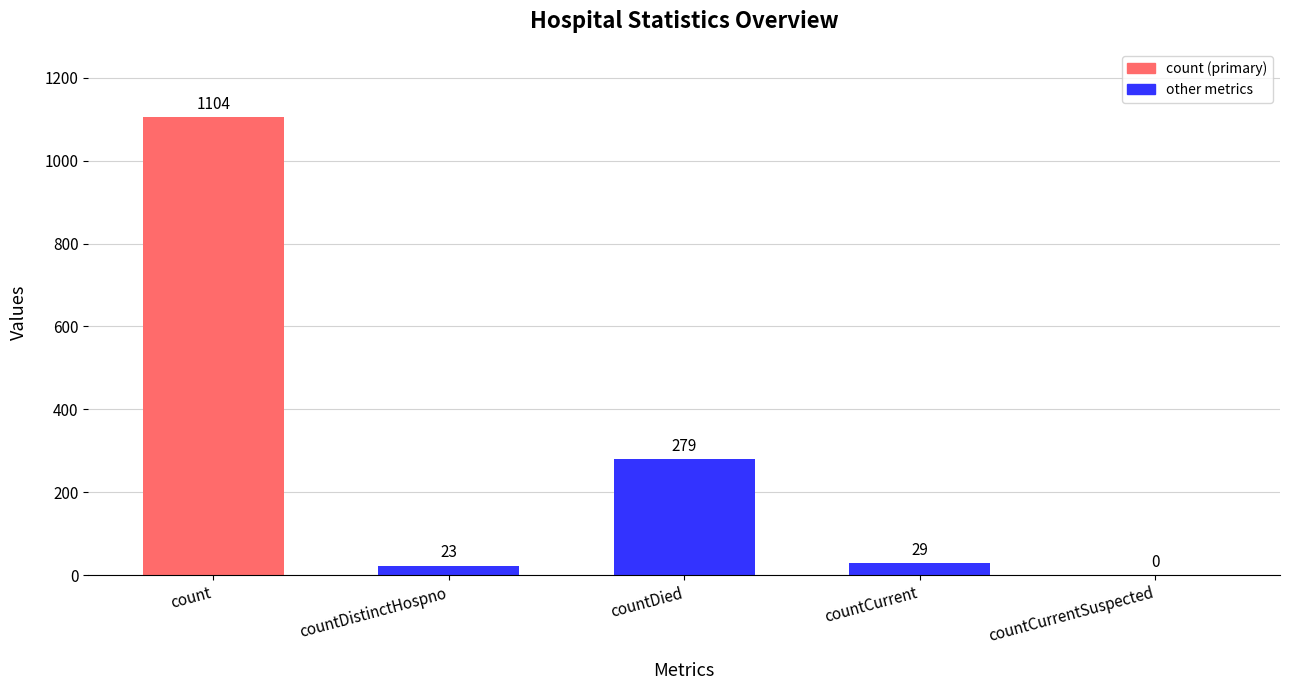

What is the greatest value displayed?

1104